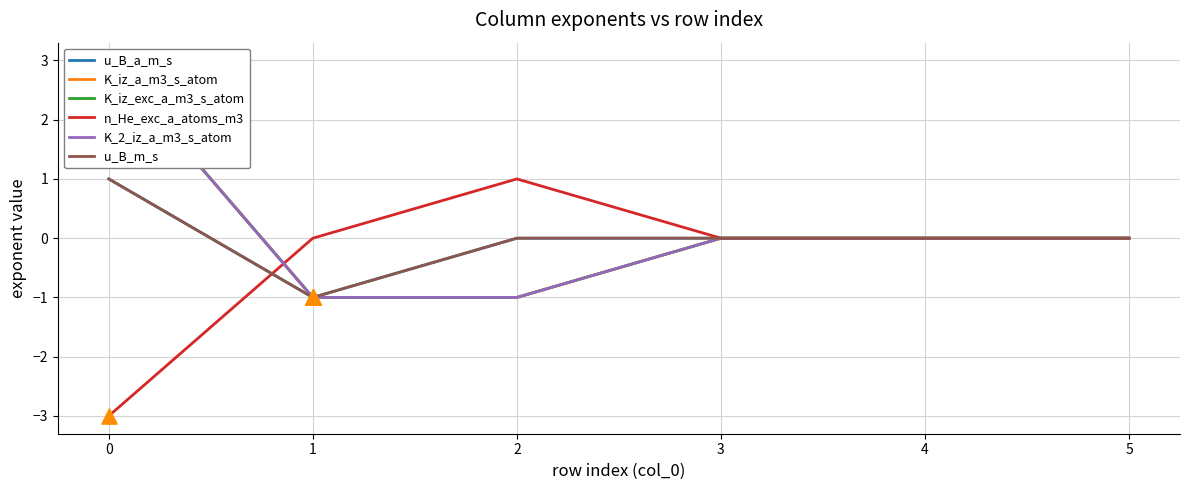

Which series has the largest Y range (max minus min)?

K_iz_a_m3_s_atom